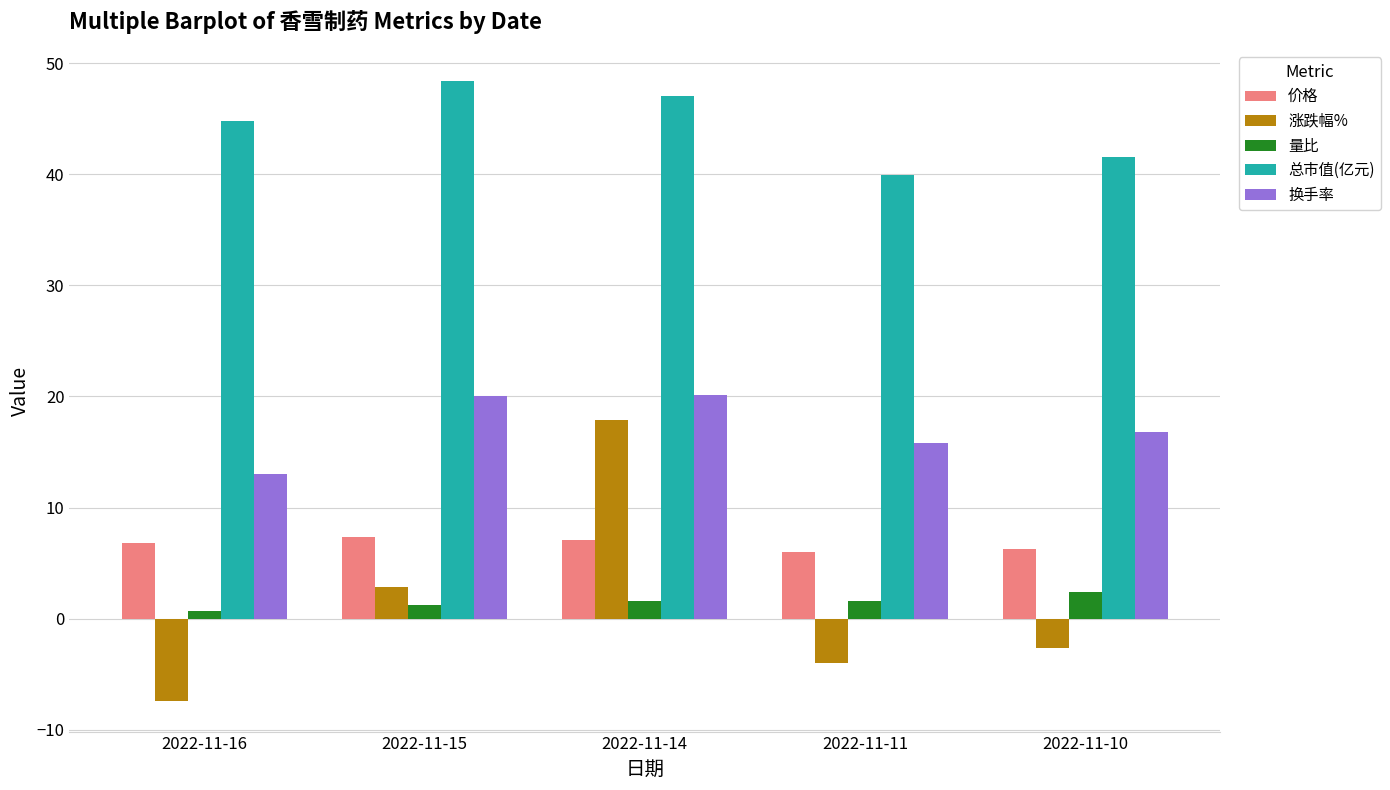

What is the highest value of the 量比 series?

2.4